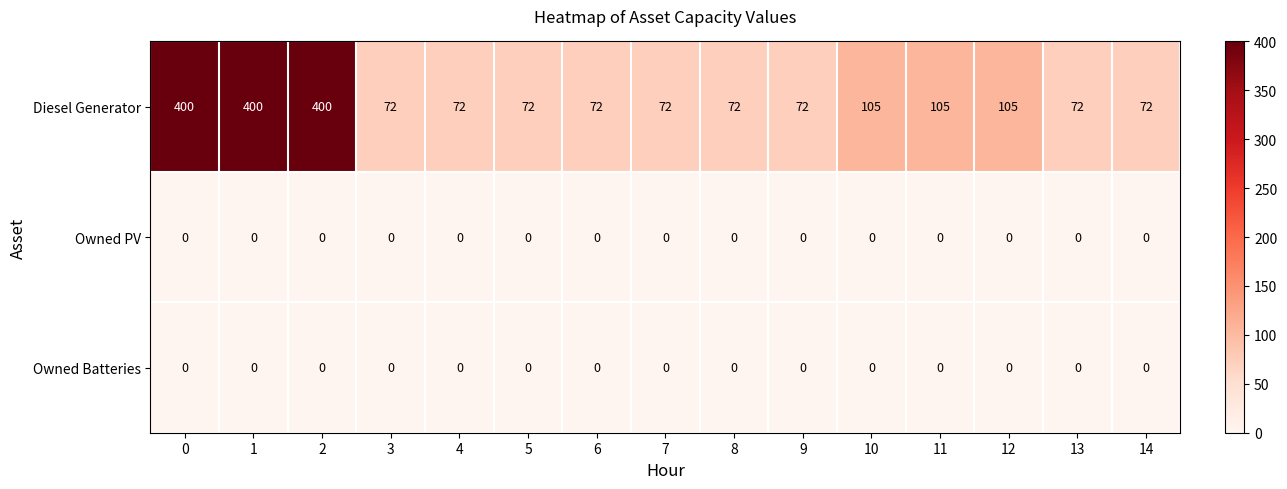

What is the maximum value shown in the chart?

400